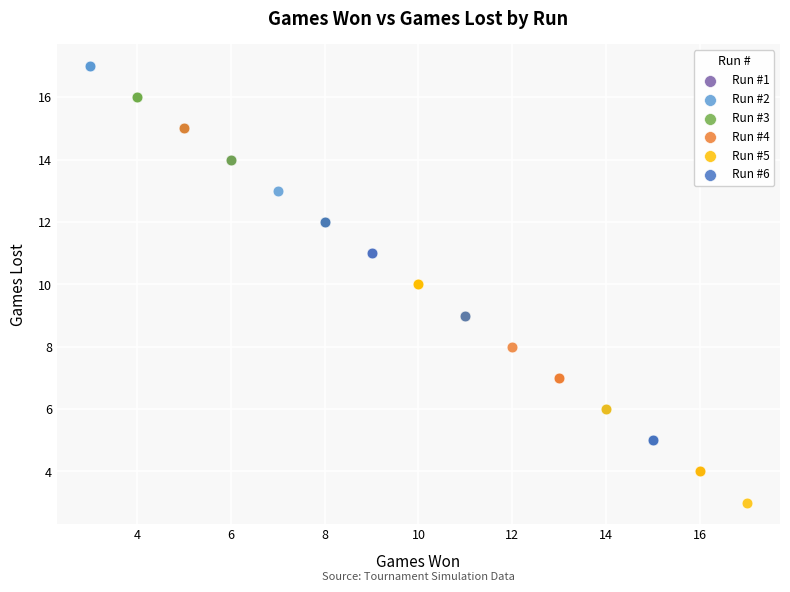

Which series contains the lowest Y value?

Run #5